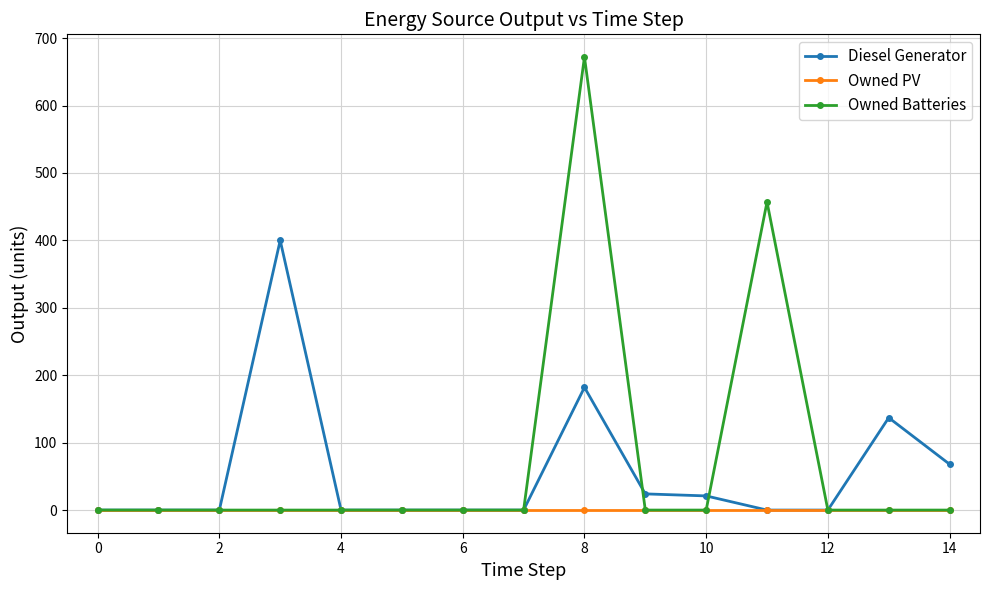

At how many categories does at least one series exceed 279?

3